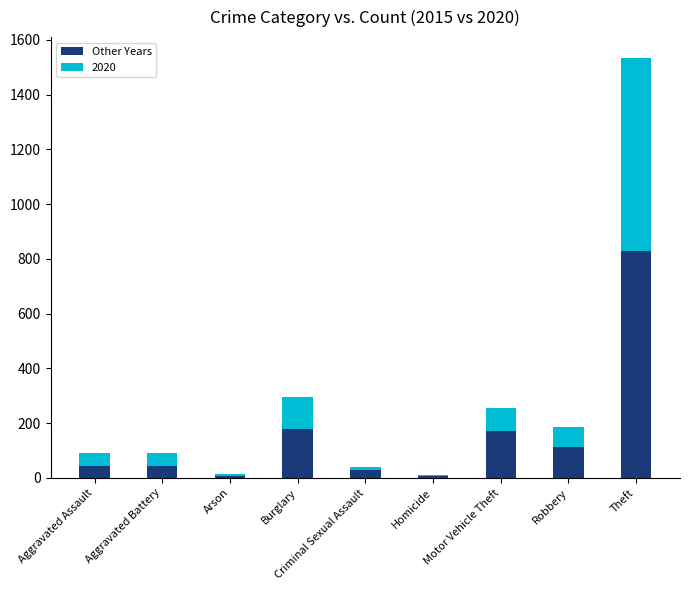

Count the number of data series in this chart.

2